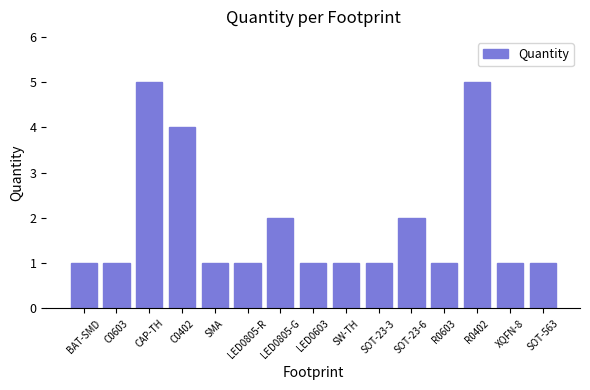

Does the chart contain any negative values?

No